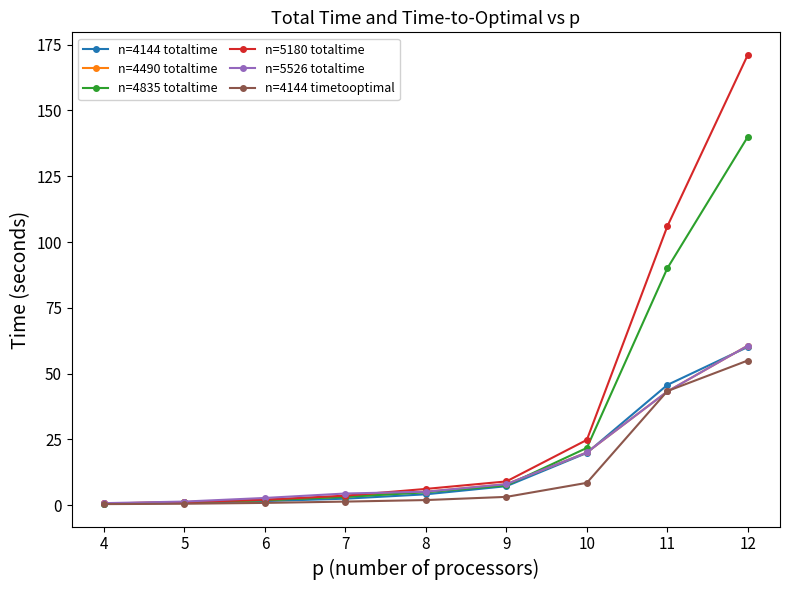

Which series has the widest spread of values?

n=5180 totaltime